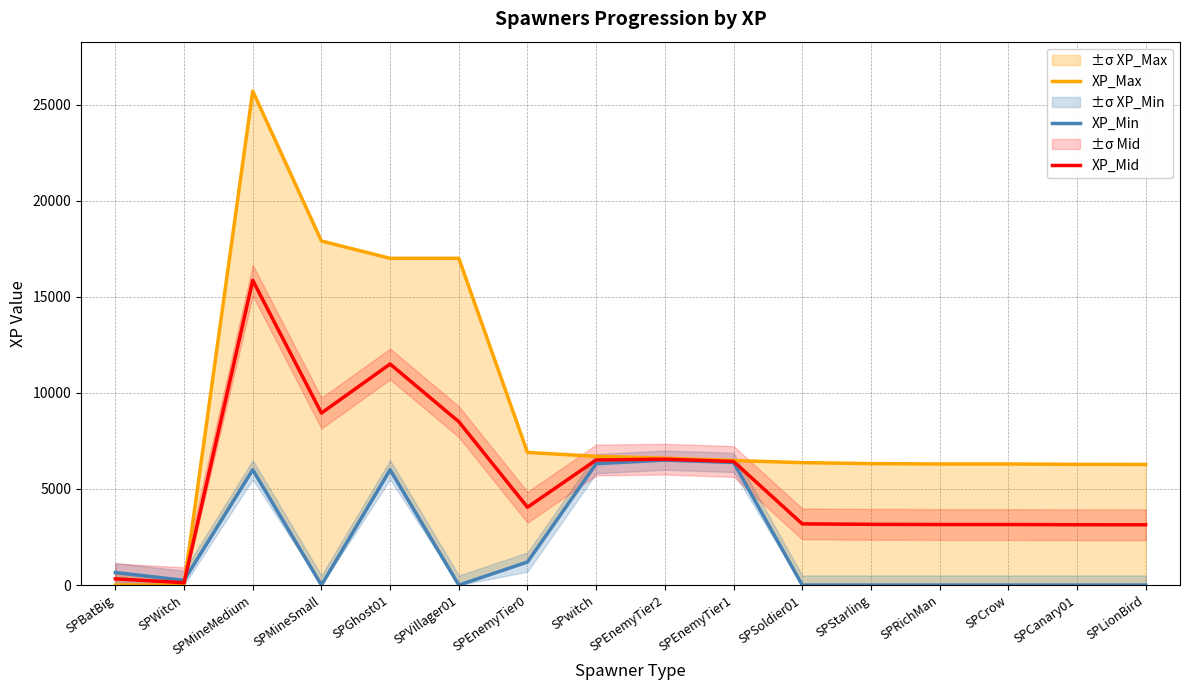

Reading left to right, list all the values displayed in this chart.

XP_Max: SPBatBig=0.0	SPWitch=0.0	SPMineMedium=25700.0	SPMineSmall=17900.0	SPGhost01=17000.0	SPVillager01=17000.0	SPEnemyTier0=6900.0	SPwitch=6700.0	SPEnemyTier2=6600.0	SPEnemyTier1=6480.0	SPSoldier01=6370.0	SPStarling=6320.0	SPRichMan=6300.0	SPCrow=6300.0	SPCanary01=6280.0	SPLionBird=6275.0
XP_Min: SPBatBig=650.0	SPWitch=250.0	SPMineMedium=6000.0	SPMineSmall=0.0	SPGhost01=6000.0	SPVillager01=0.0	SPEnemyTier0=1200.0	SPwitch=6315.0	SPEnemyTier2=6500.0	SPEnemyTier1=6380.0	SPSoldier01=0.0	SPStarling=0.0	SPRichMan=0.0	SPCrow=0.0	SPCanary01=0.0	SPLionBird=0.0
XP_Mid: SPBatBig=325.0	SPWitch=125.0	SPMineMedium=15850.0	SPMineSmall=8950.0	SPGhost01=11500.0	SPVillager01=8500.0	SPEnemyTier0=4050.0	SPwitch=6507.5	SPEnemyTier2=6550.0	SPEnemyTier1=6430.0	SPSoldier01=3185.0	SPStarling=3160.0	SPRichMan=3150.0	SPCrow=3150.0	SPCanary01=3140.0	SPLionBird=3137.5